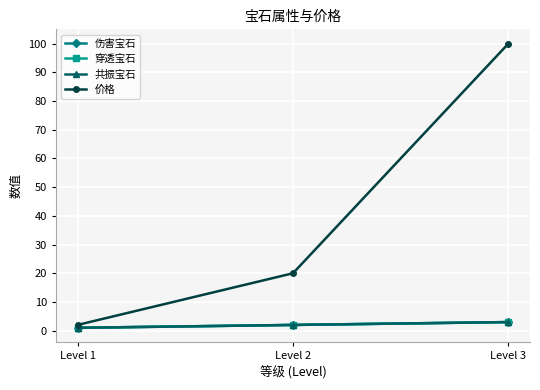

At which label does 伤害宝石 reach its minimum?

Level 1